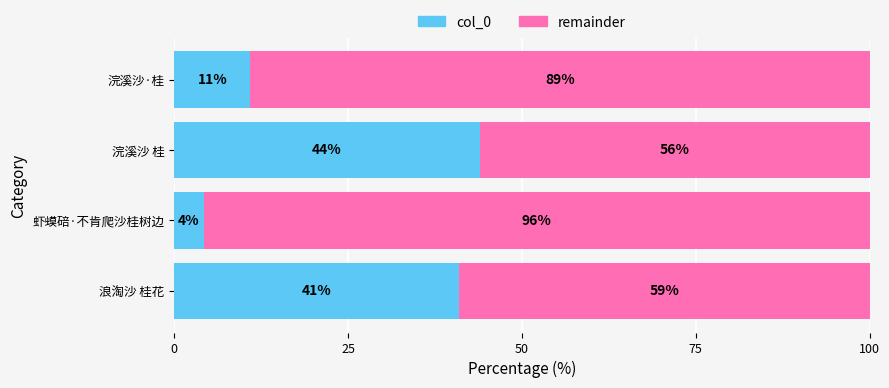

What is the maximum value for col_0?

43.9